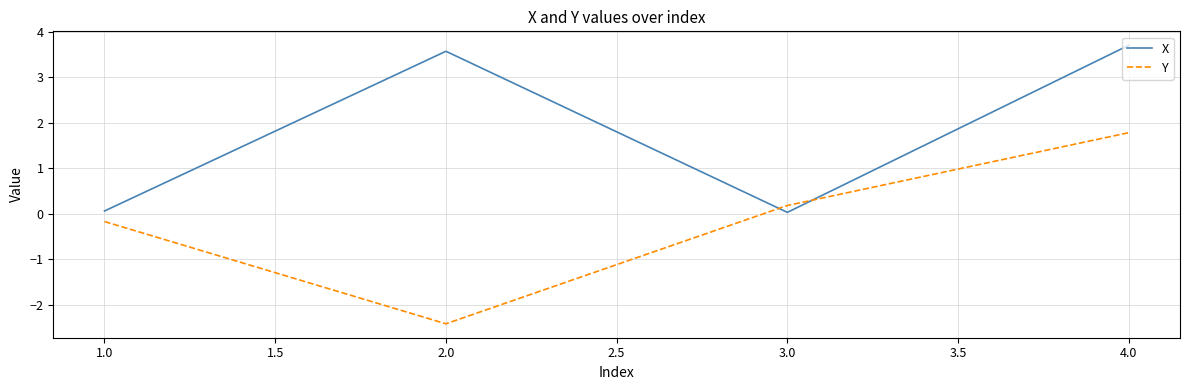

List the series in order of their peak value, highest first.

X, Y